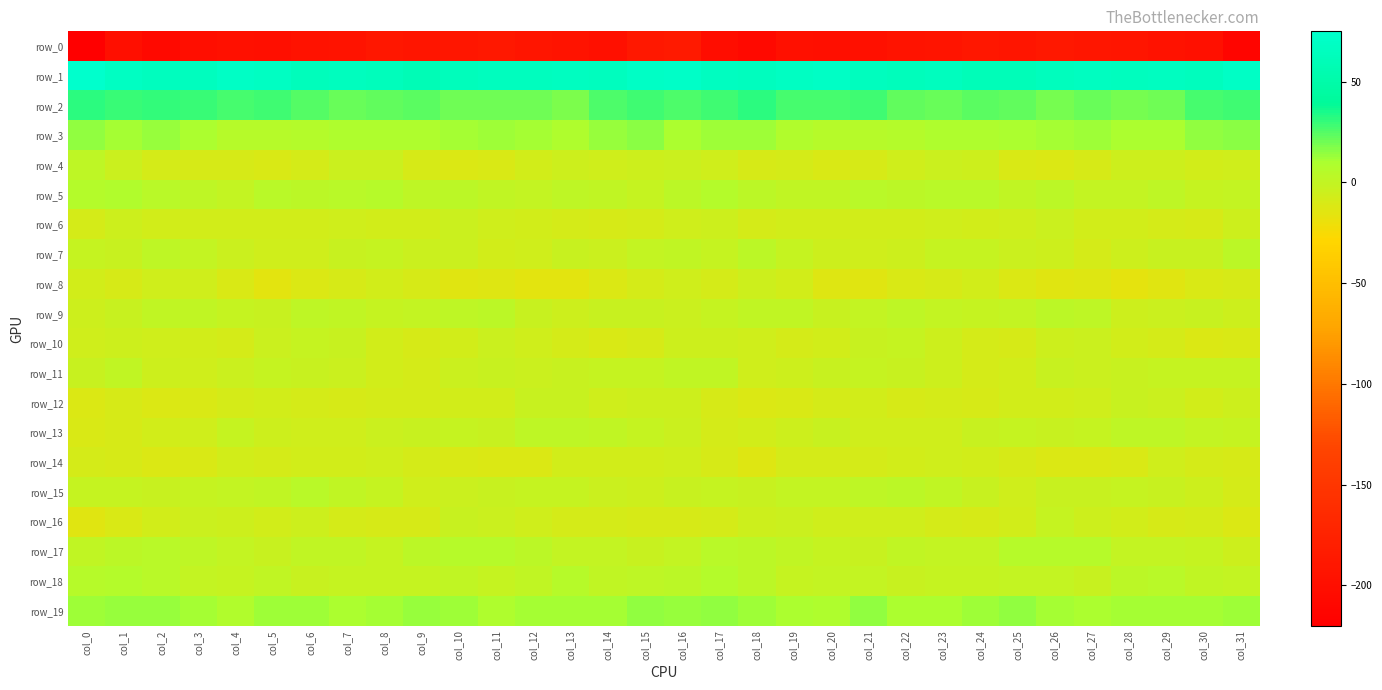

Read the row_9 value at col_25.

-0.3